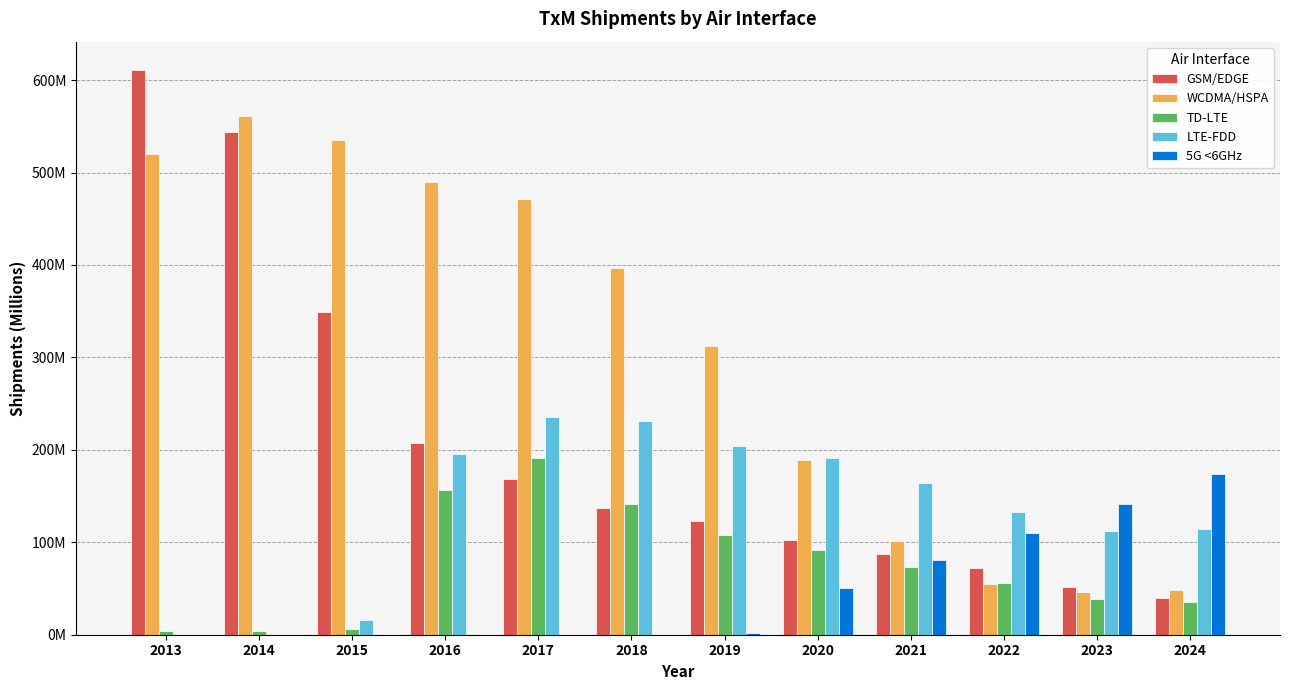

Does the chart contain stacked bars?

No